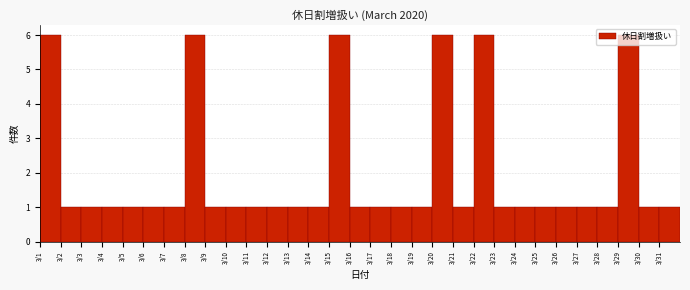

What is the sum of all values?

61